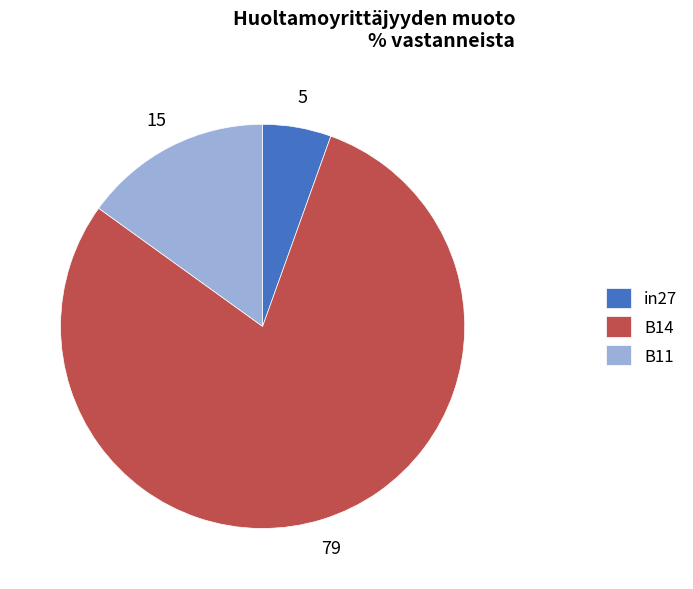

Combined, do B11 and B14 account for over 50%?

Yes